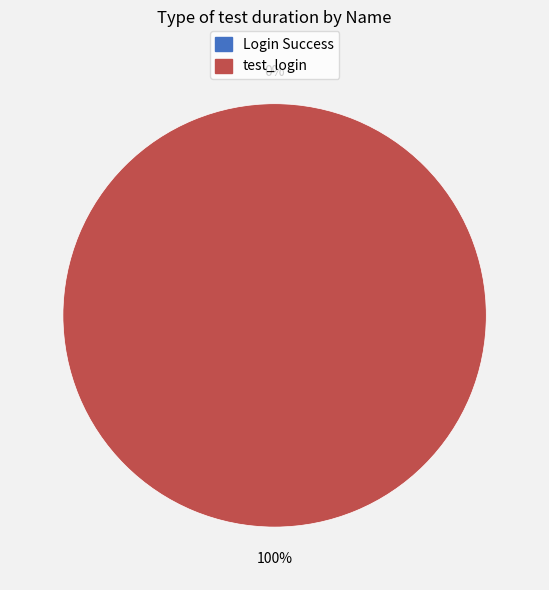

To the nearest percent, what is the average slice percentage?

50%